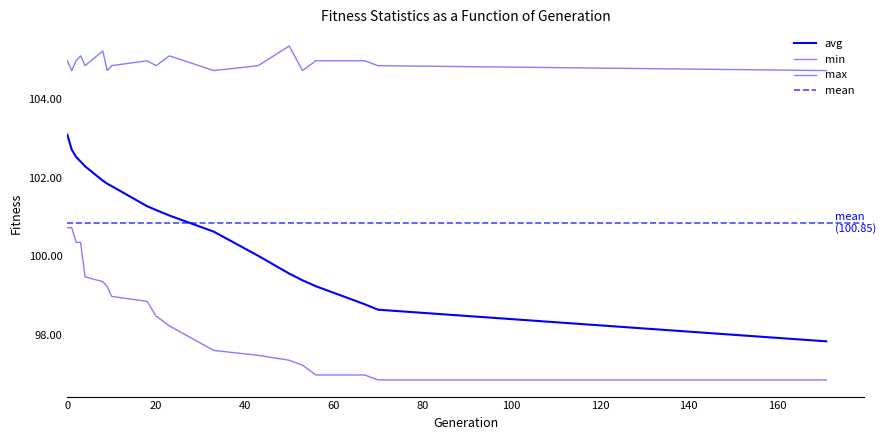

Is it true that min equals 149.9 at 2?

False